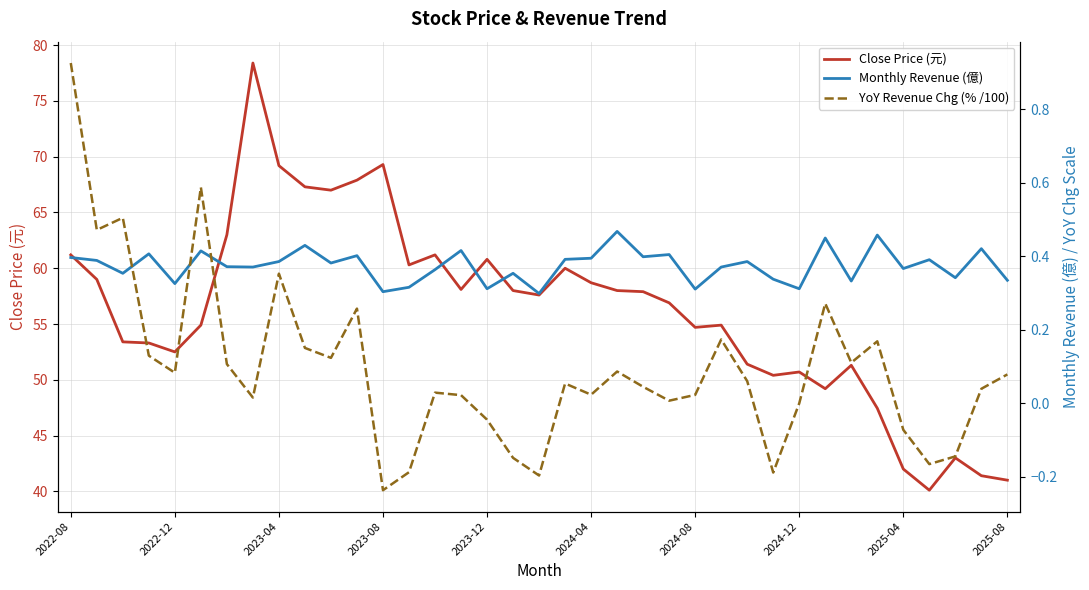

What is the minimum value for Monthly Revenue (億)?

0.3